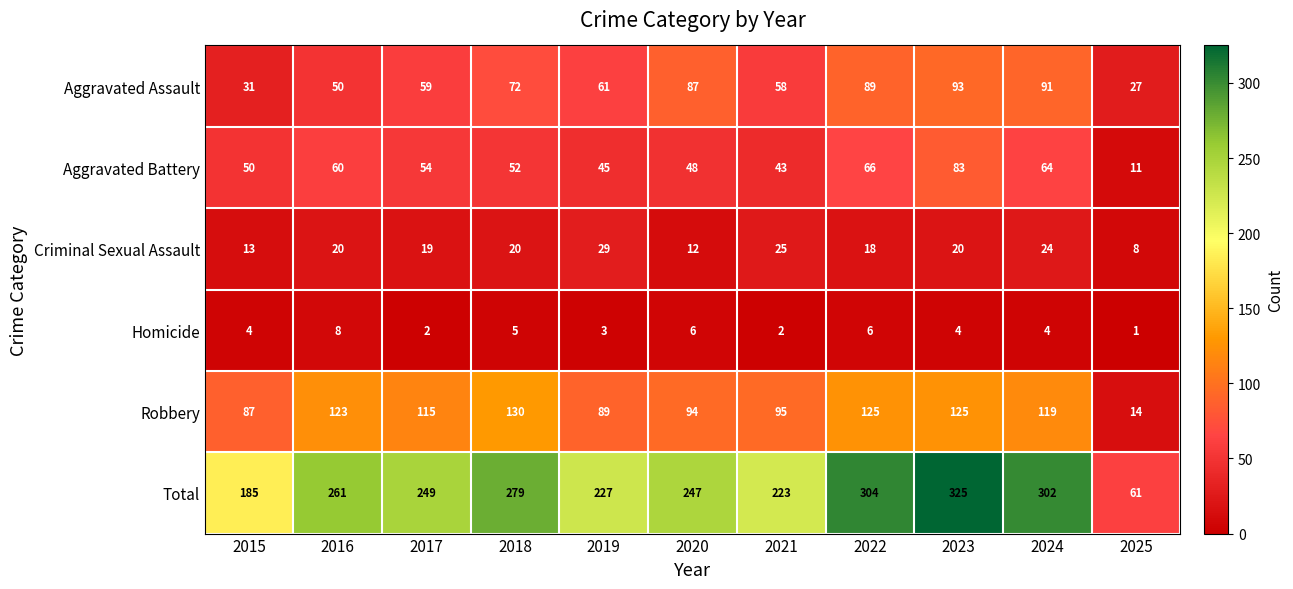

At which category is the sum across all series the highest?

2023